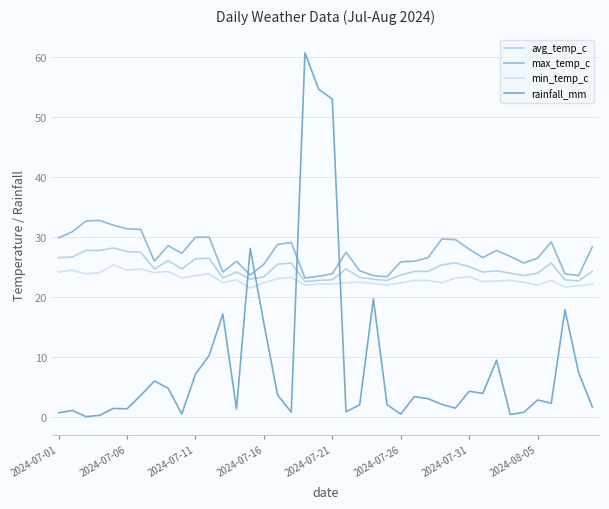

Does the chart have visible grid lines?

Yes